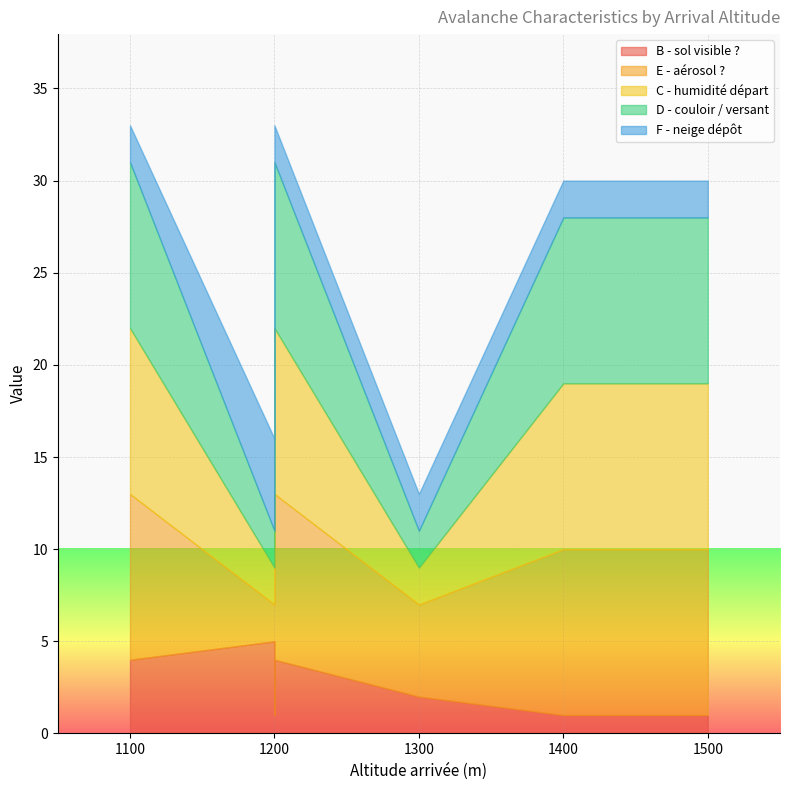

How many data points in B - sol visible ? are above 4?

1